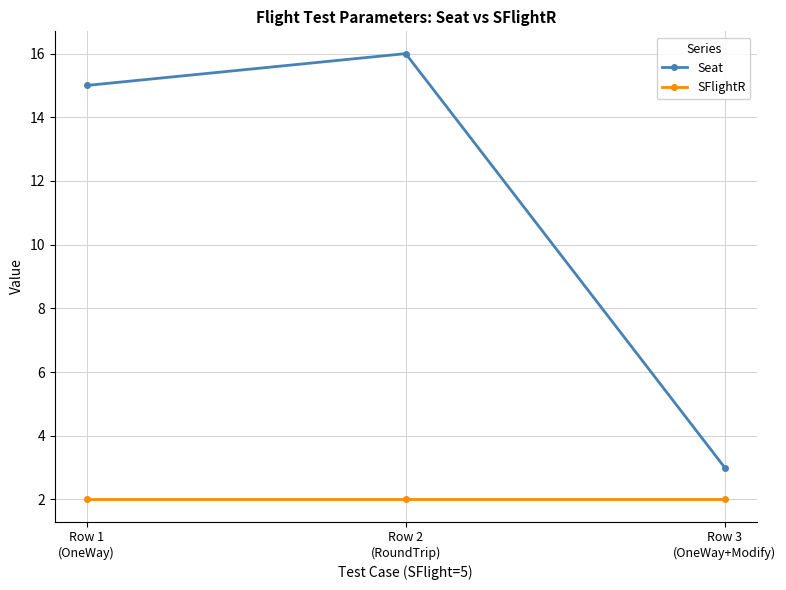

Rank the series by their maximum value, from highest to lowest.

Seat, SFlightR